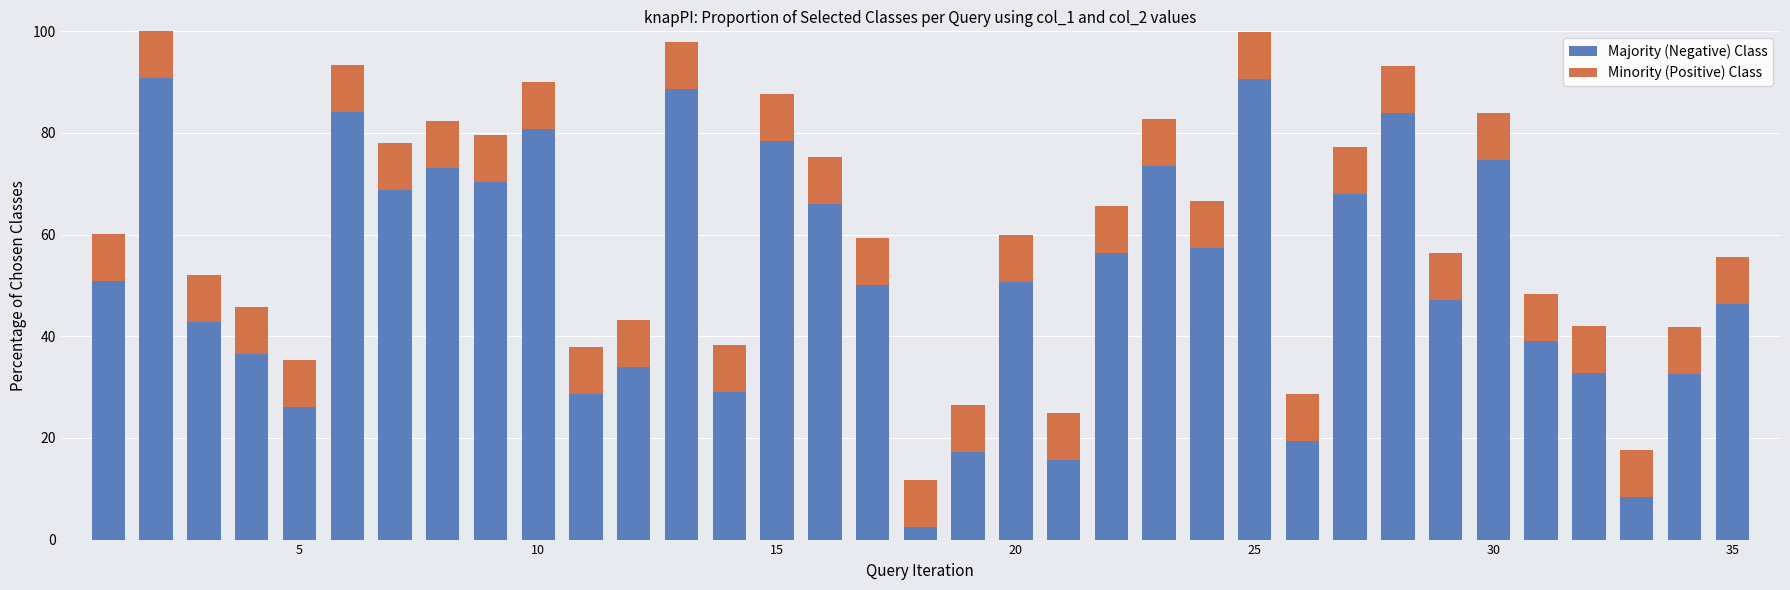

What is the highest value of the Majority (Negative) Class series?

90.8